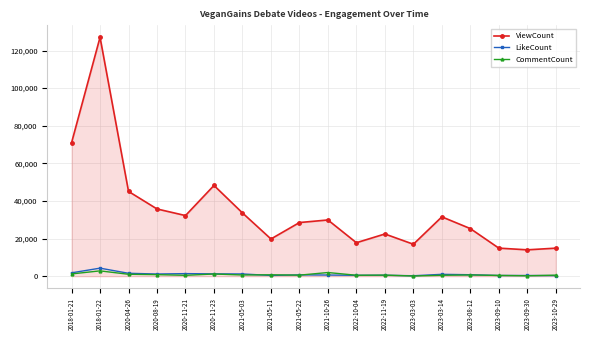

The value of ViewCount at 2023-09-30 is 24507. True or false?

False